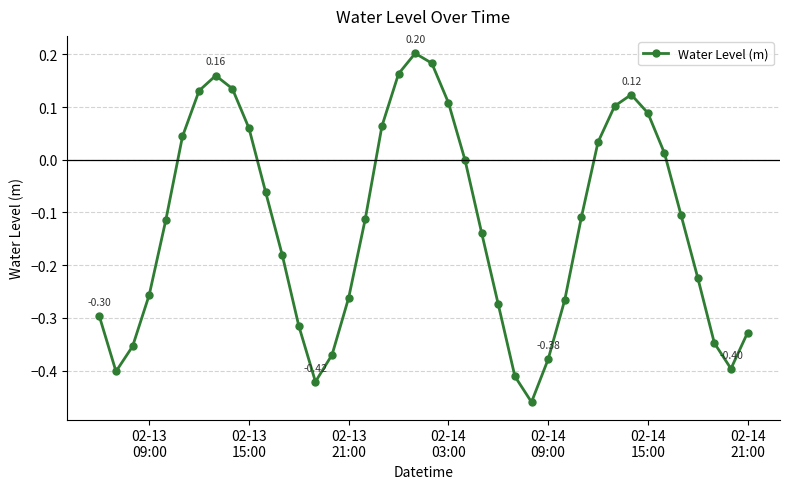

Count the number of categories in the chart.

40